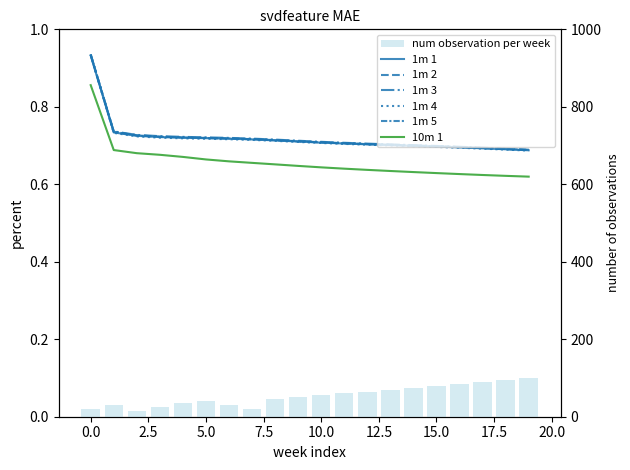

Which has a higher value, 11 or 1?

1